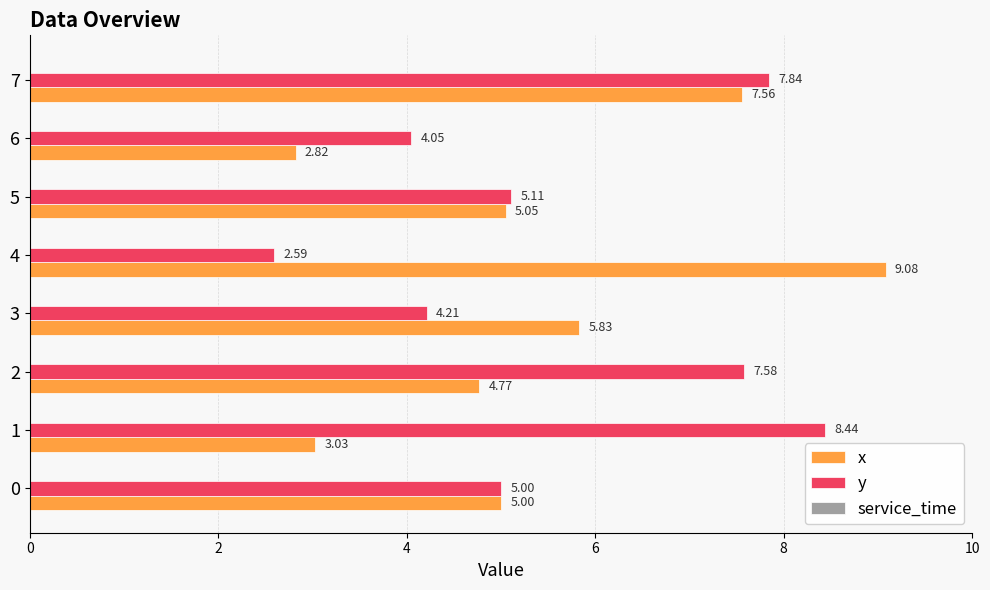

Between 0 and 4, which series saw the biggest shift?

x